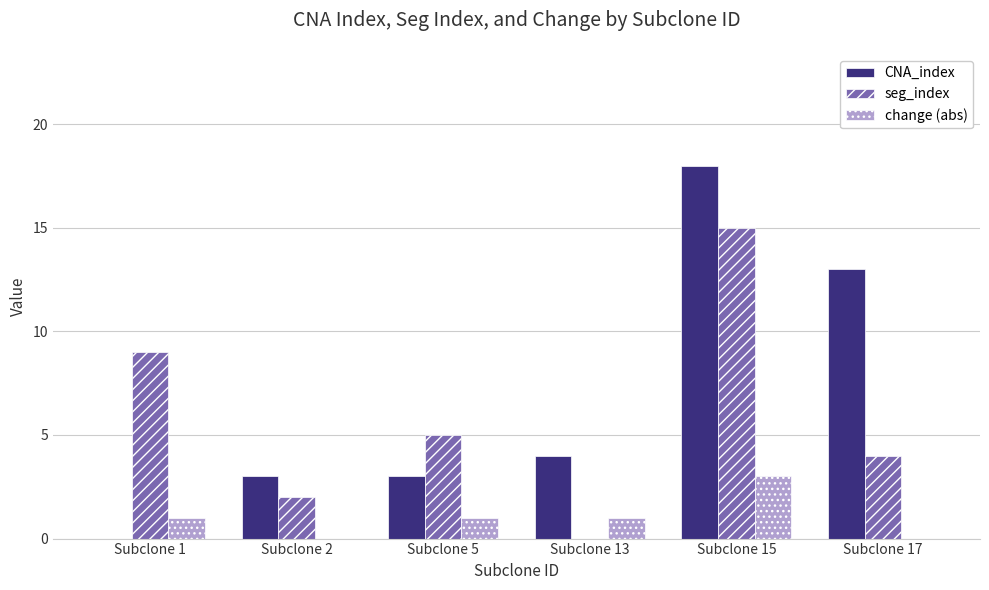

True or false: change (abs) has a value of 3 at Subclone 15.

True